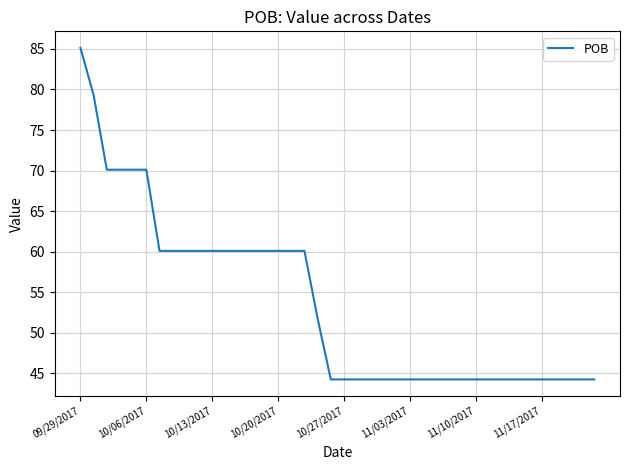

Is this an area chart (filled region under the line)?

No